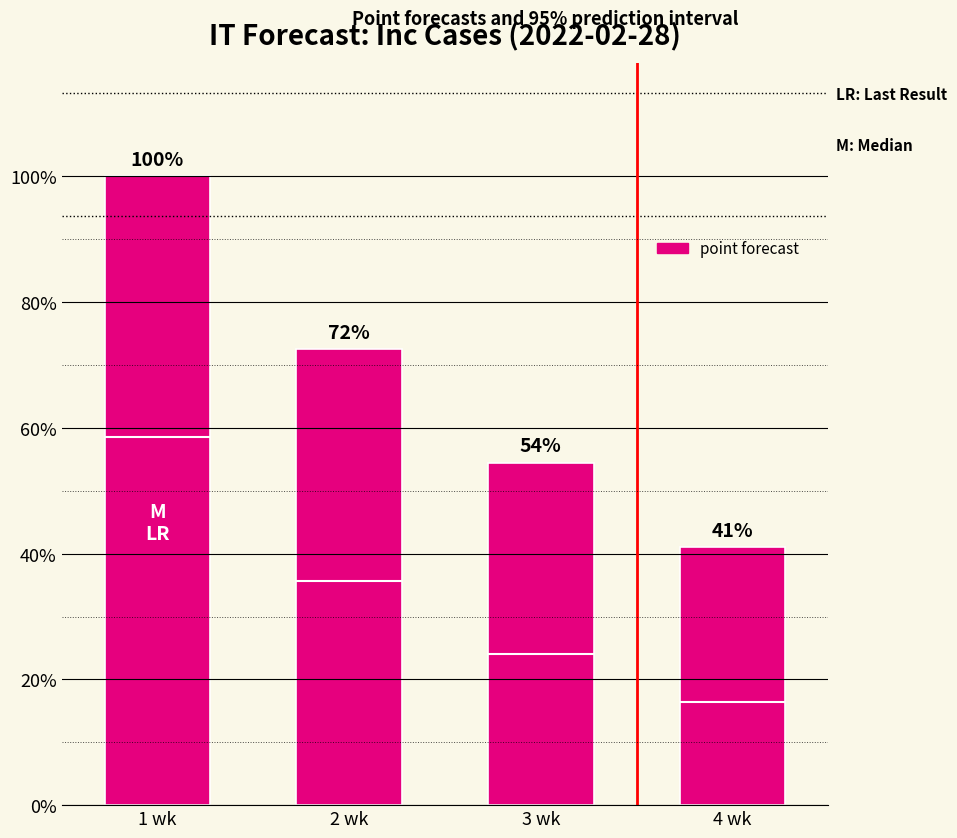

Is it true that the value at 3 wk is 59288?

False